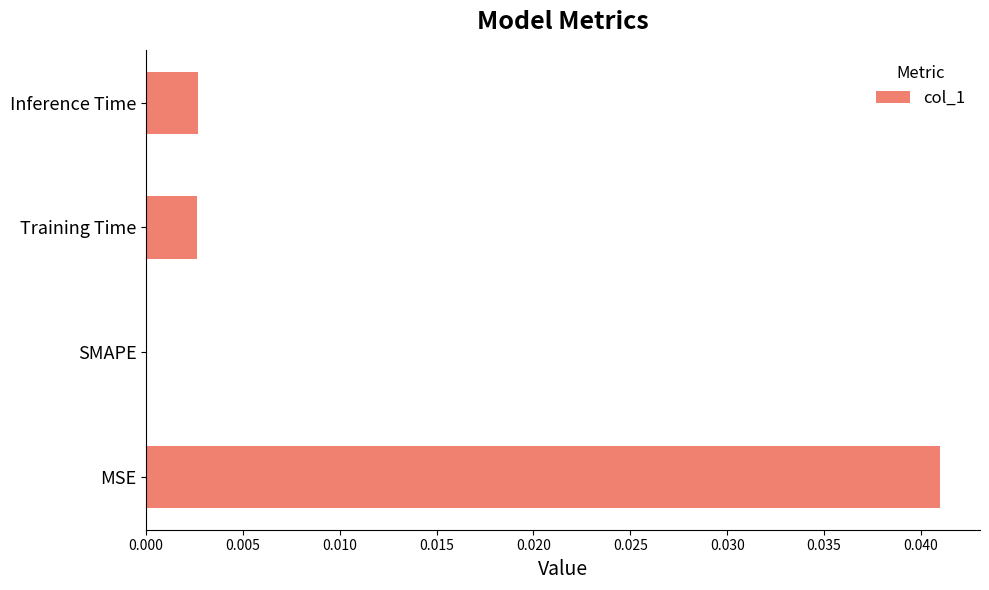

The chart shows a value of 0.0 at Inference Time. True or false?

True